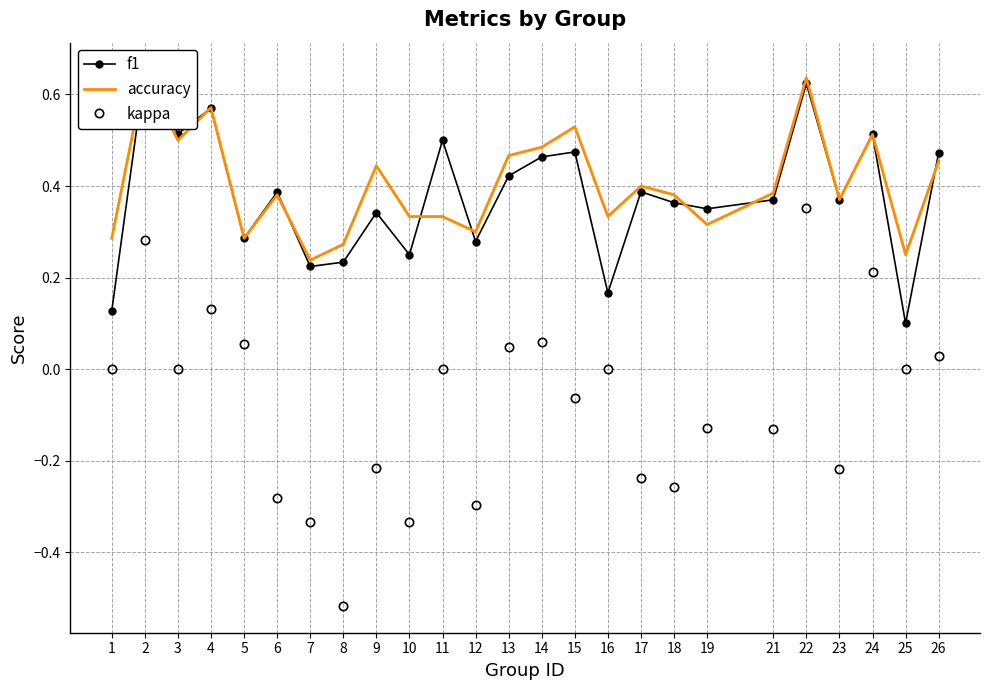

Reading left to right, transcribe all the data shown in this chart.

f1: 0.1	0.7	0.5	0.6	0.3	0.4	0.2	0.2	0.3	0.2	0.5	0.3	0.4	0.5	0.5	0.2	0.4	0.4	0.4	0.4	0.6	0.4	0.5	0.1	0.5
accuracy: 0.3	0.6	0.5	0.6	0.3	0.4	0.2	0.3	0.4	0.3	0.3	0.3	0.5	0.5	0.5	0.3	0.4	0.4	0.3	0.4	0.6	0.4	0.5	0.2	0.5
kappa: 0.0	0.3	0.0	0.1	0.1	-0.3	-0.3	-0.5	-0.2	-0.3	0.0	-0.3	0.0	0.1	-0.1	0.0	-0.2	-0.3	-0.1	-0.1	0.4	-0.2	0.2	0.0	0.0